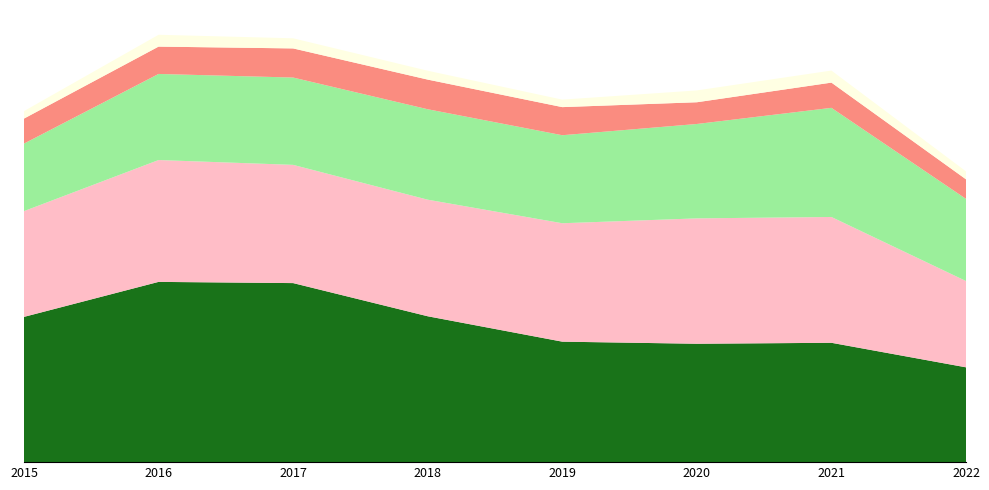

Reading right to left, list all the values displayed in this chart.

Robbery: 6291	7919	7855	7994	9679	11880	11960	9638
Aggravated Battery: 5726	8348	8319	7857	7735	7845	8085	7018
Aggravated Assault: 5450	7241	6263	5840	6001	5793	5712	4480
Criminal Sexual Assault: 1298	1674	1442	1865	1967	1933	1814	1660
Homicide: 528	801	785	498	589	672	786	496